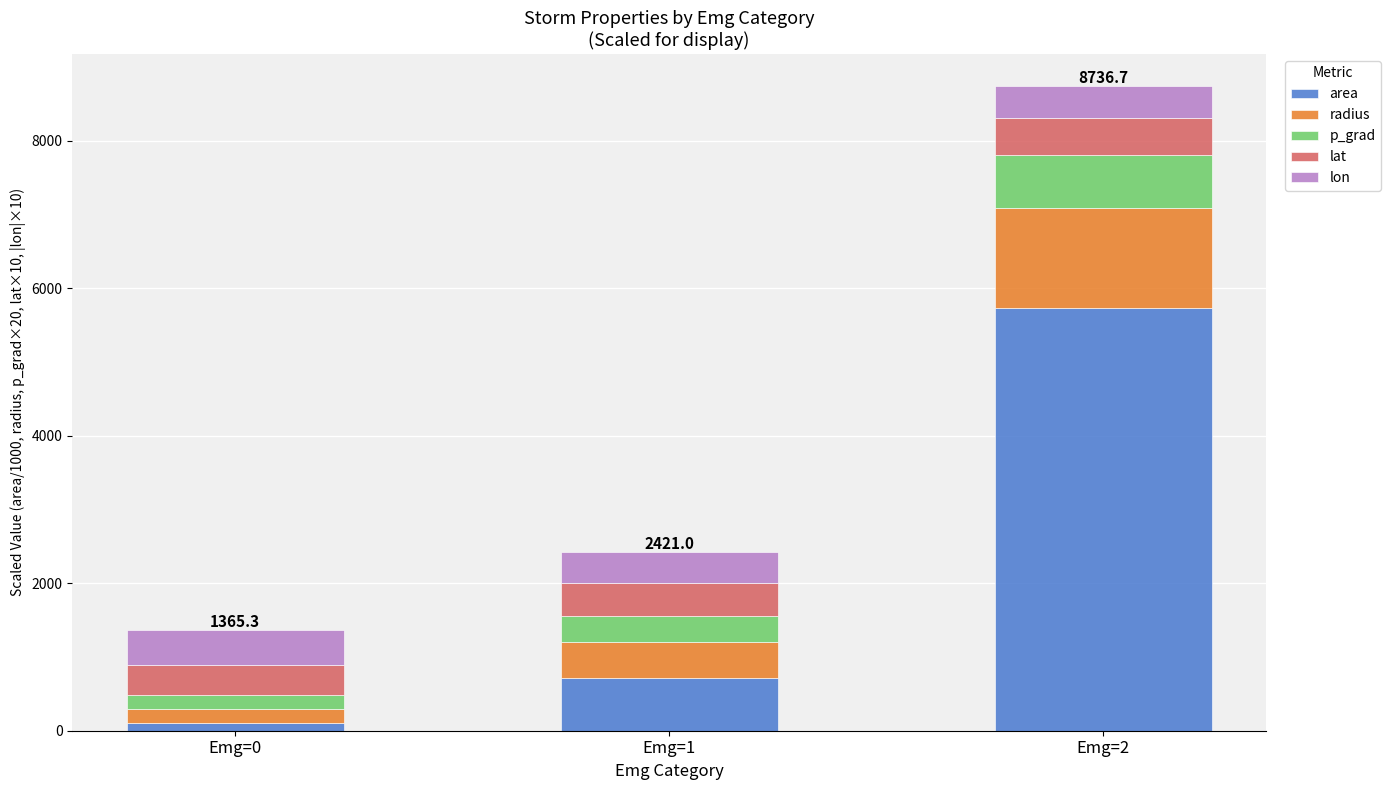

At which label does area reach its minimum?

Emg=0